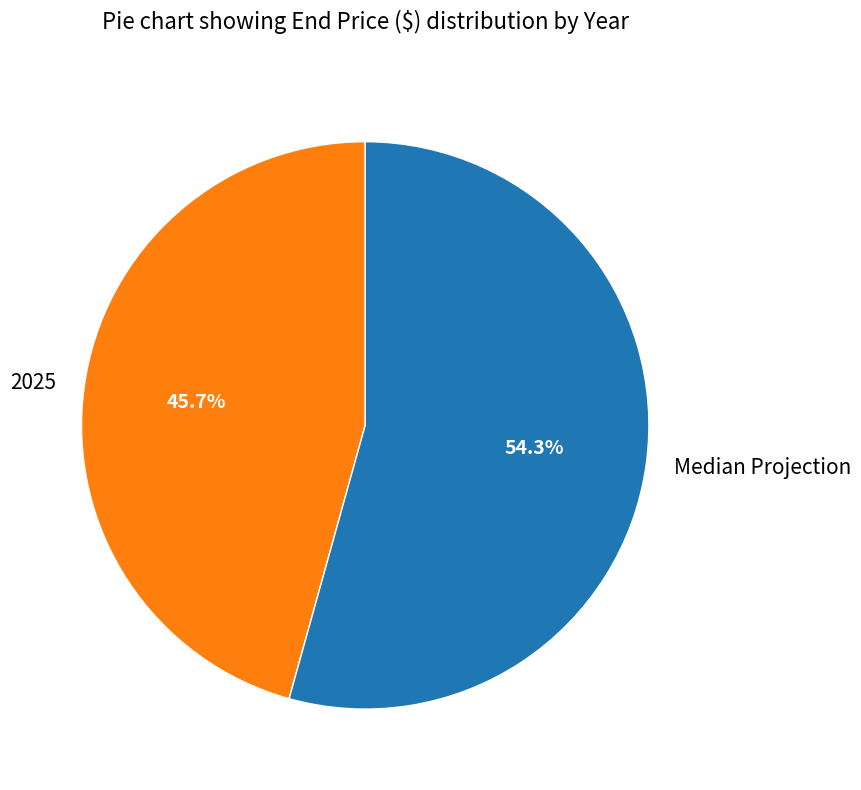

Rank the categories by value from lowest to highest.

2025, Median Projection